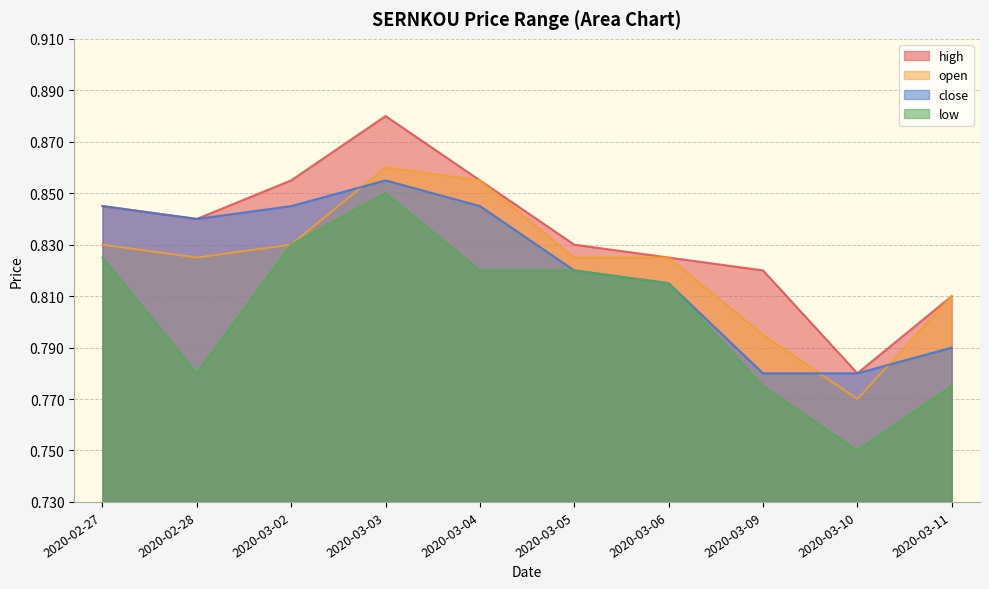

What is the value of the high point at the 5th from the left?

0.9